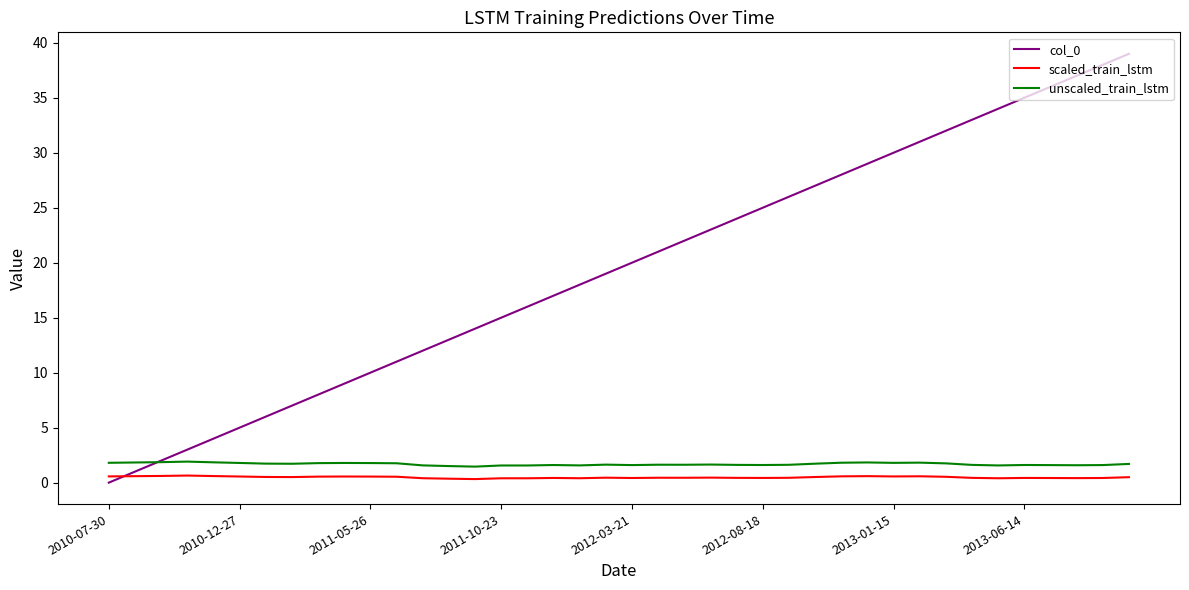

Which series has the largest total across all categories?

col_0